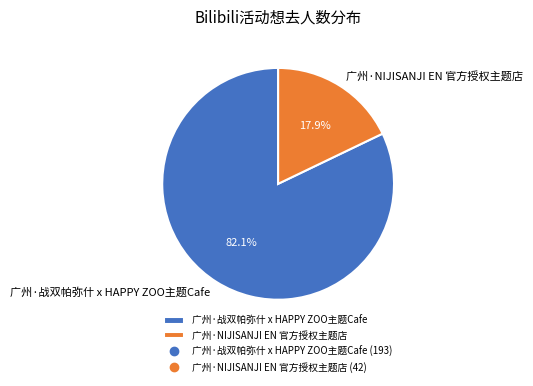

Combined, what portion of the pie is 广州·战双帕弥什 x HAPPY ZOO主题Cafe and 广州·NIJISANJI EN 官方授权主题店?

100.0%